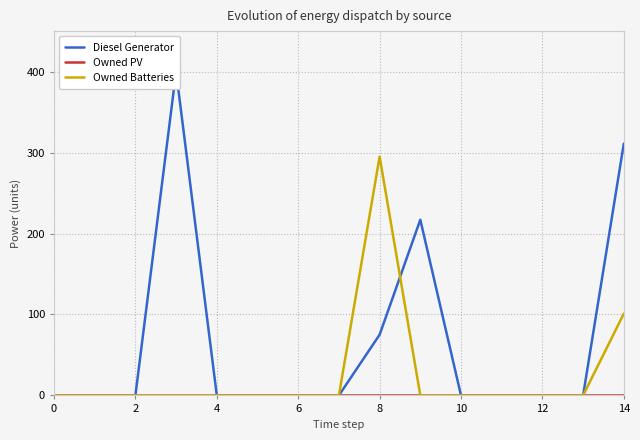

Which series has the widest spread of values?

Diesel Generator